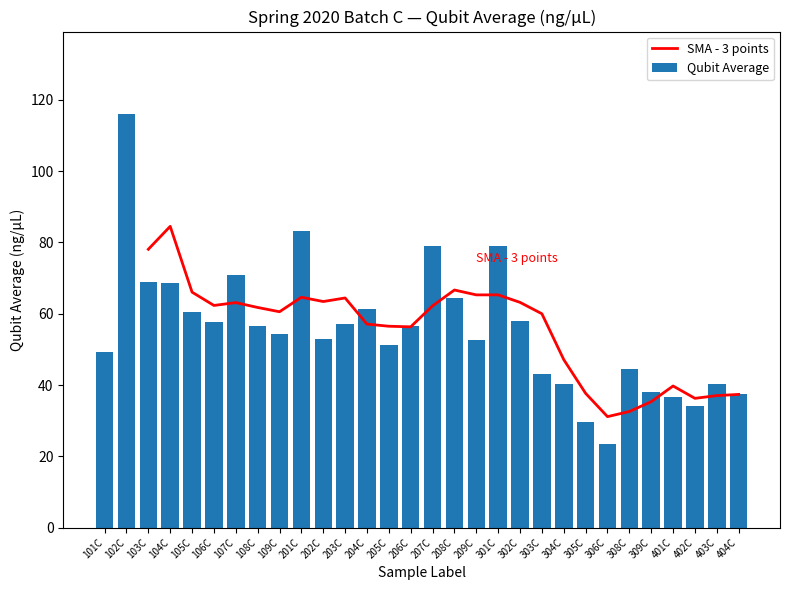

Are the bars horizontal?

No